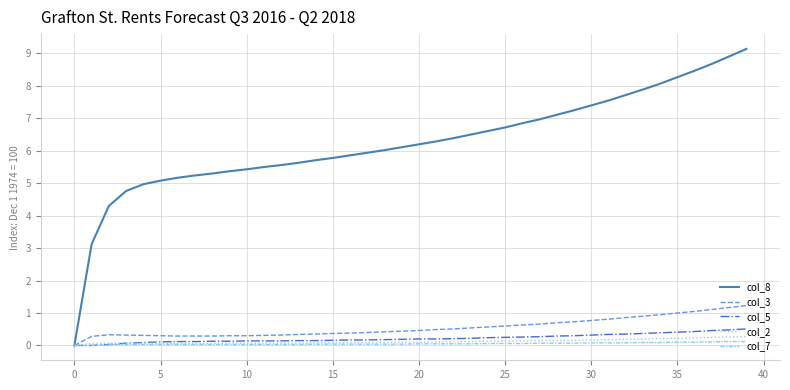

What is the maximum value shown in the chart?

9.1